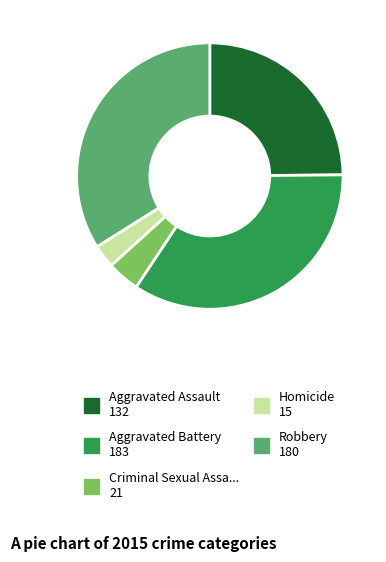

Does any single category account for the majority?

No